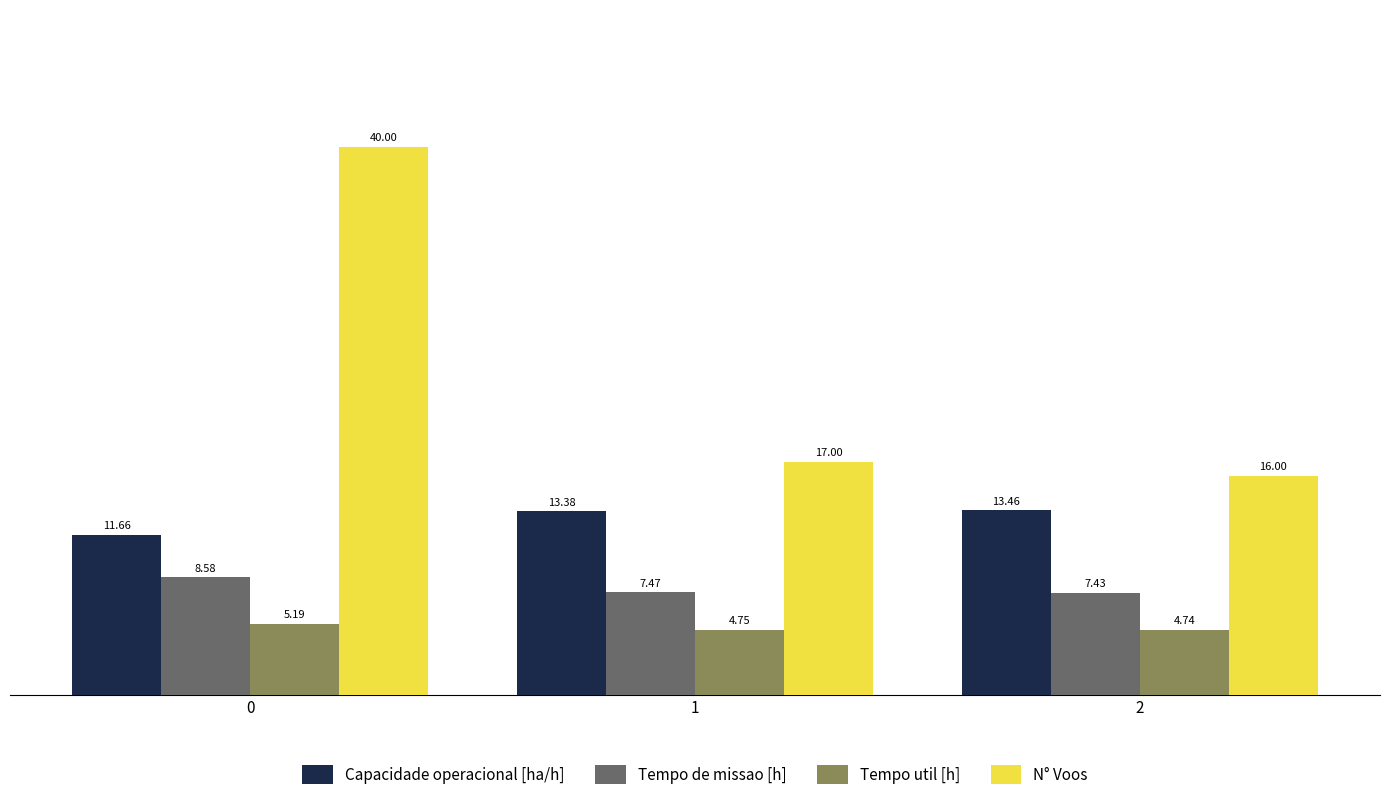

What is the difference between the highest and lowest values at 2?

11.3